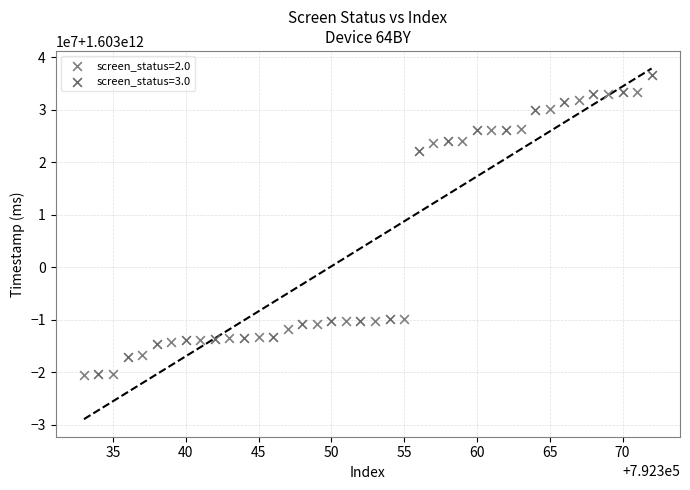

What are all the series names shown in the legend?

screen_status=2.0, screen_status=3.0